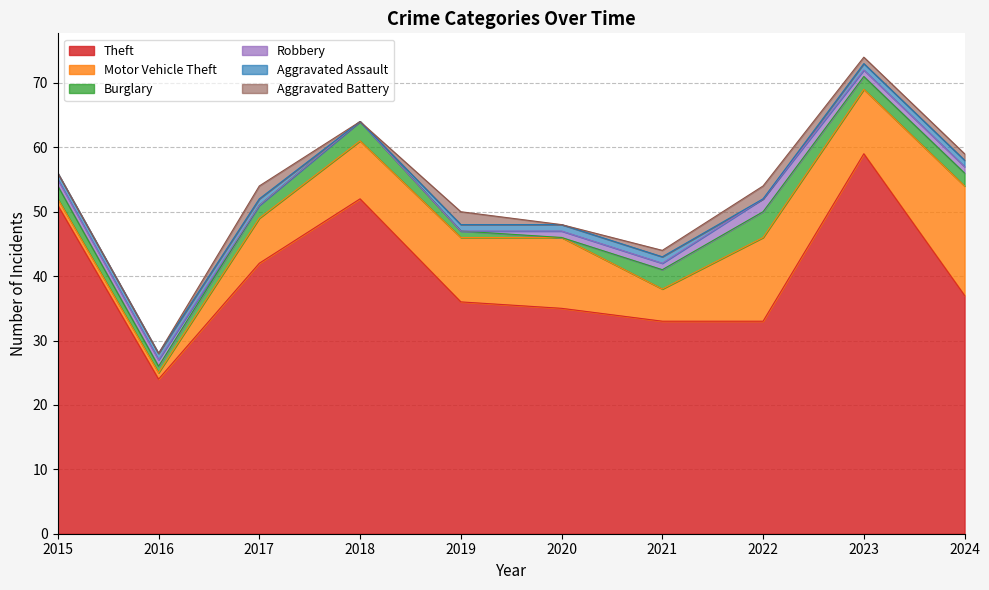

Between 2015 and 2022, which is larger?

2015